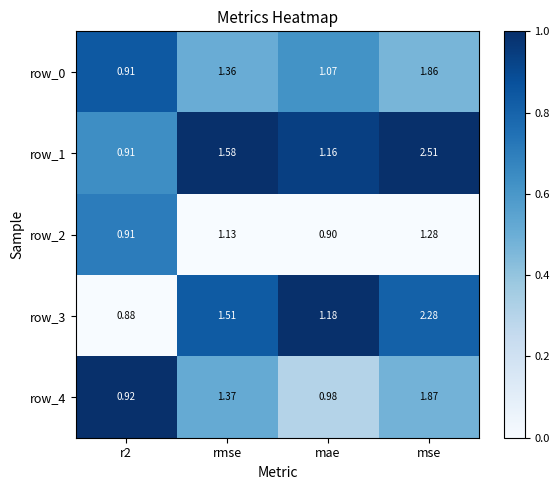

Which series has the largest total across all categories?

row_1